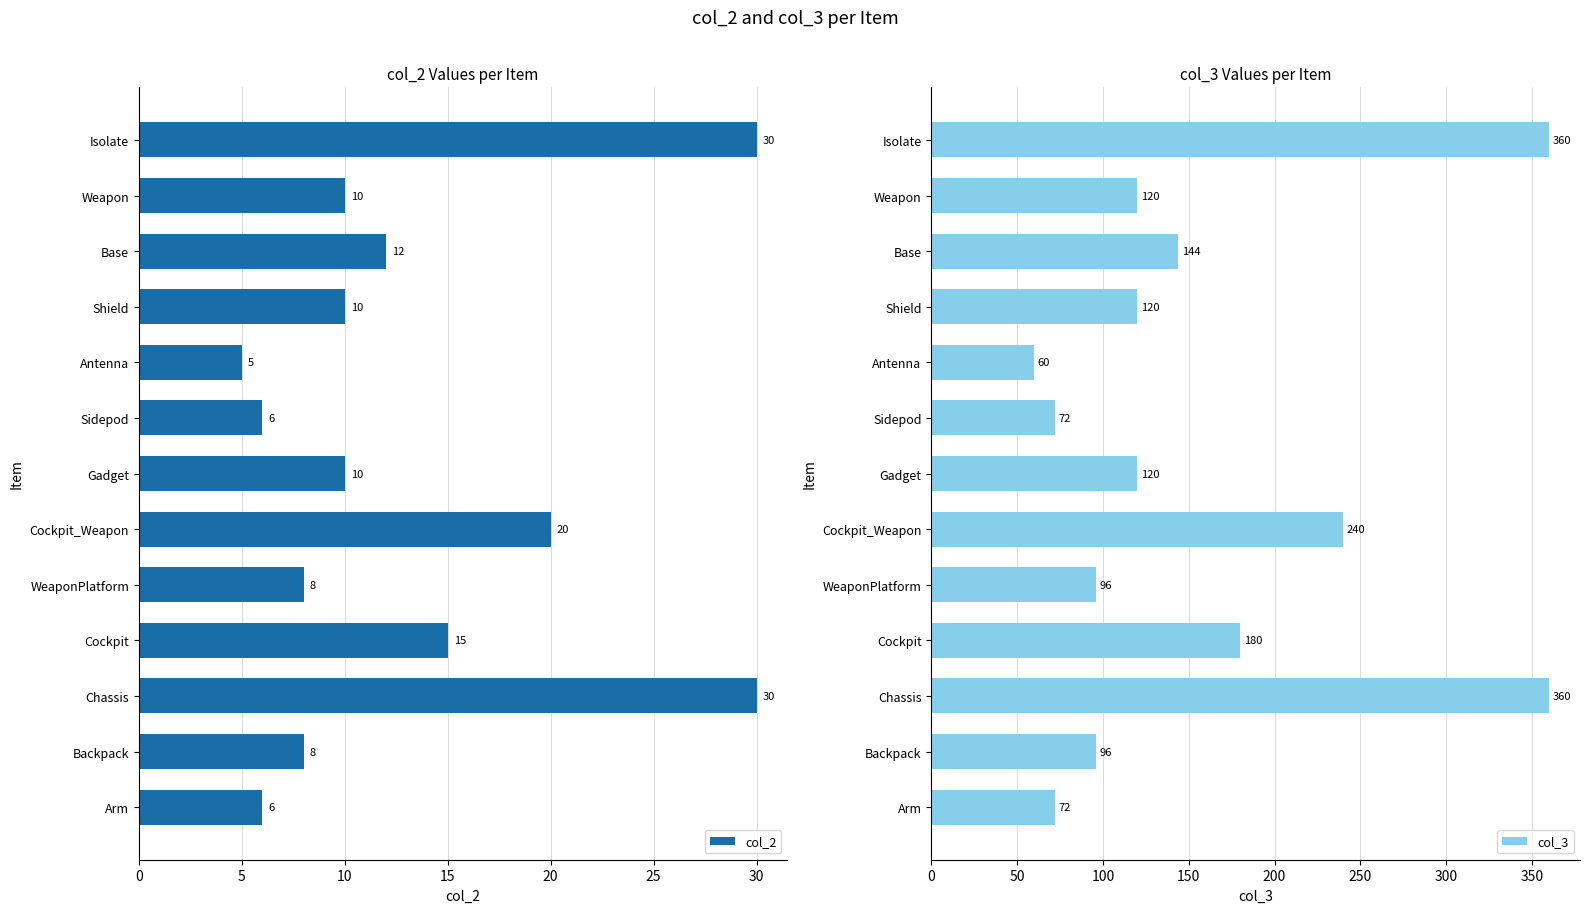

What is the sum of the col_2 values at Cockpit and Isolate?

45